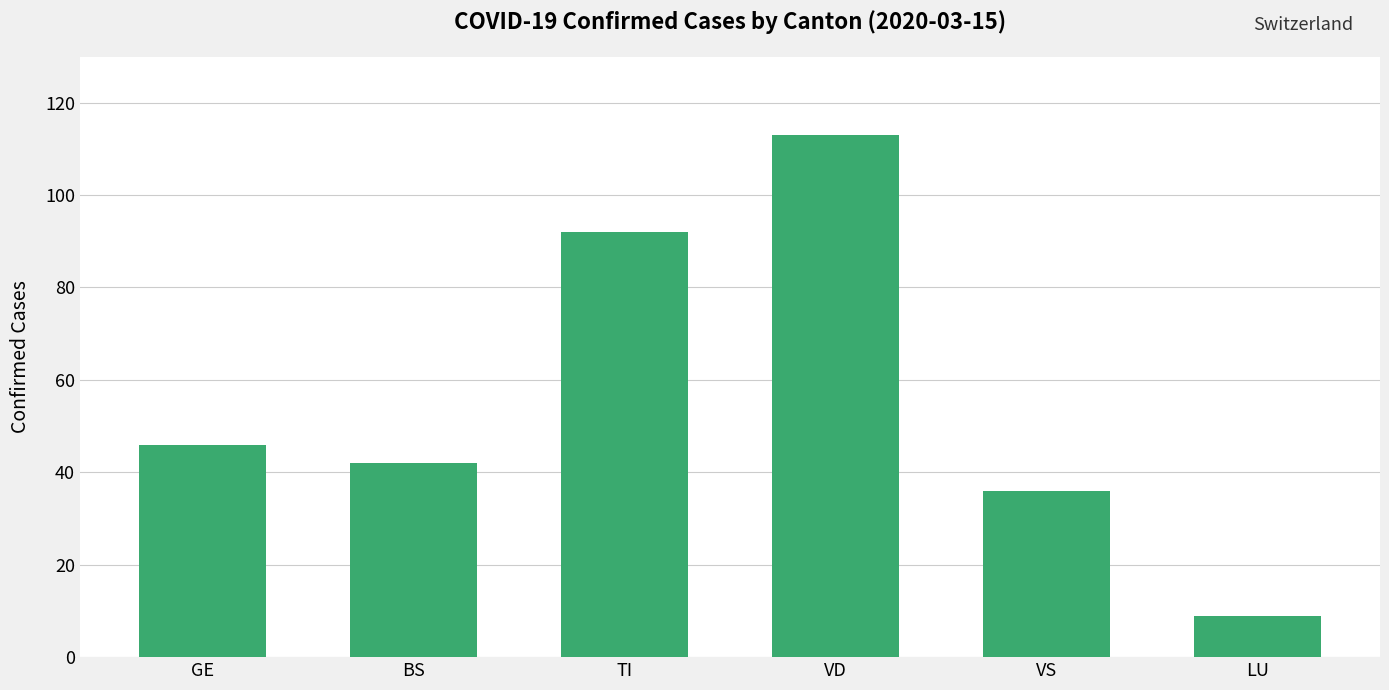

What is the greatest value displayed?

113